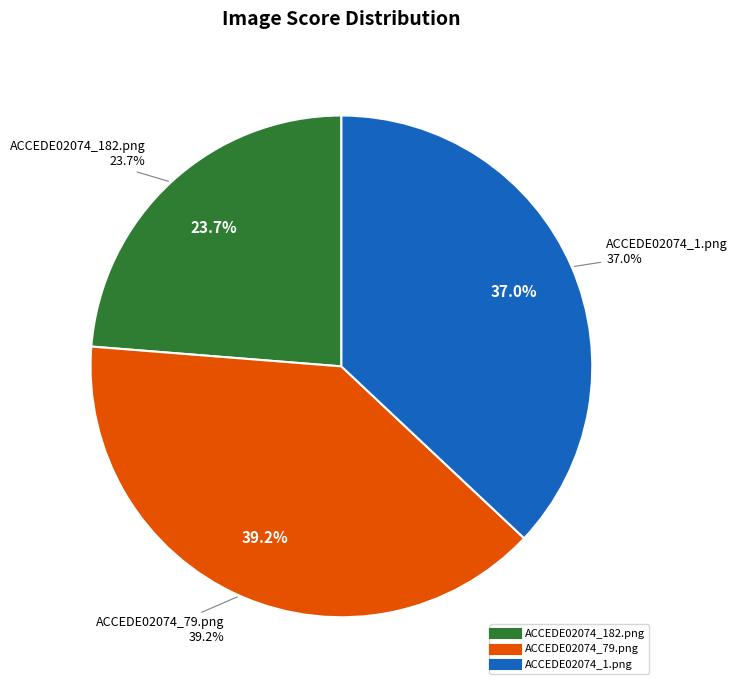

What percentage is the ACCEDE02074_1.png slice, to the nearest percent?

37%